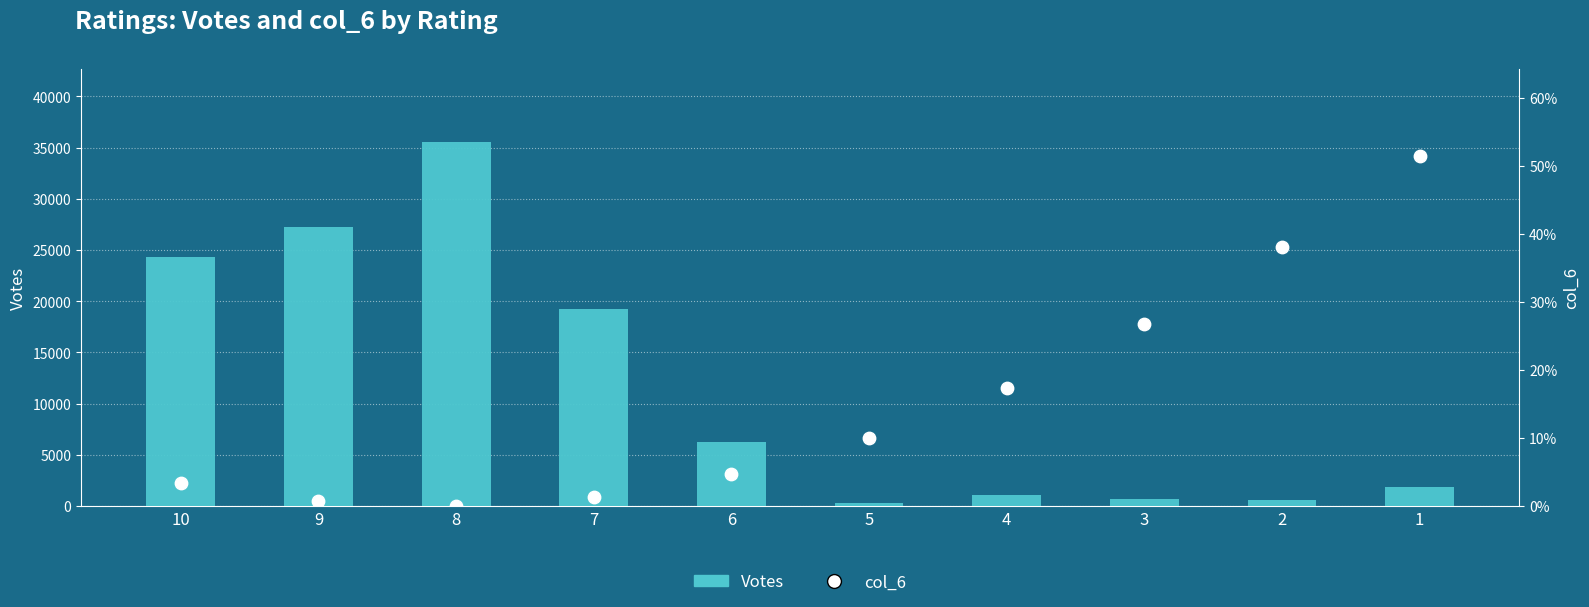

Which series contains the highest Y value?

Votes